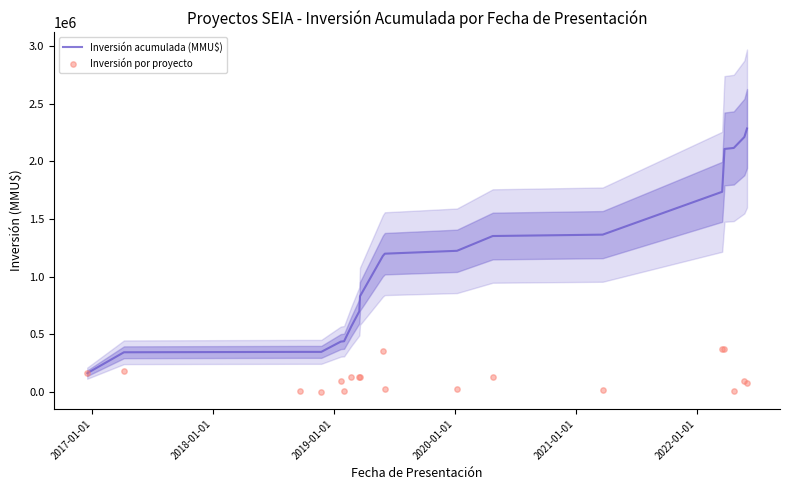

What is the lowest value of the Inversión acumulada (MMU$) series?

161000